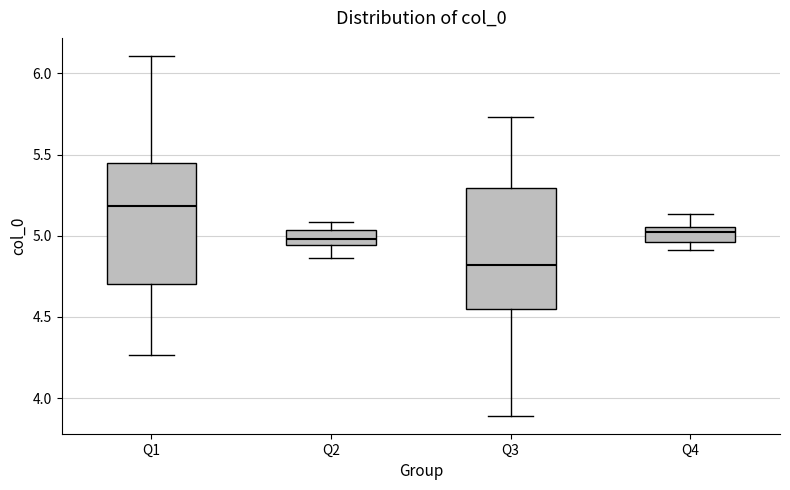

Which box's median line is the lowest?

Q3